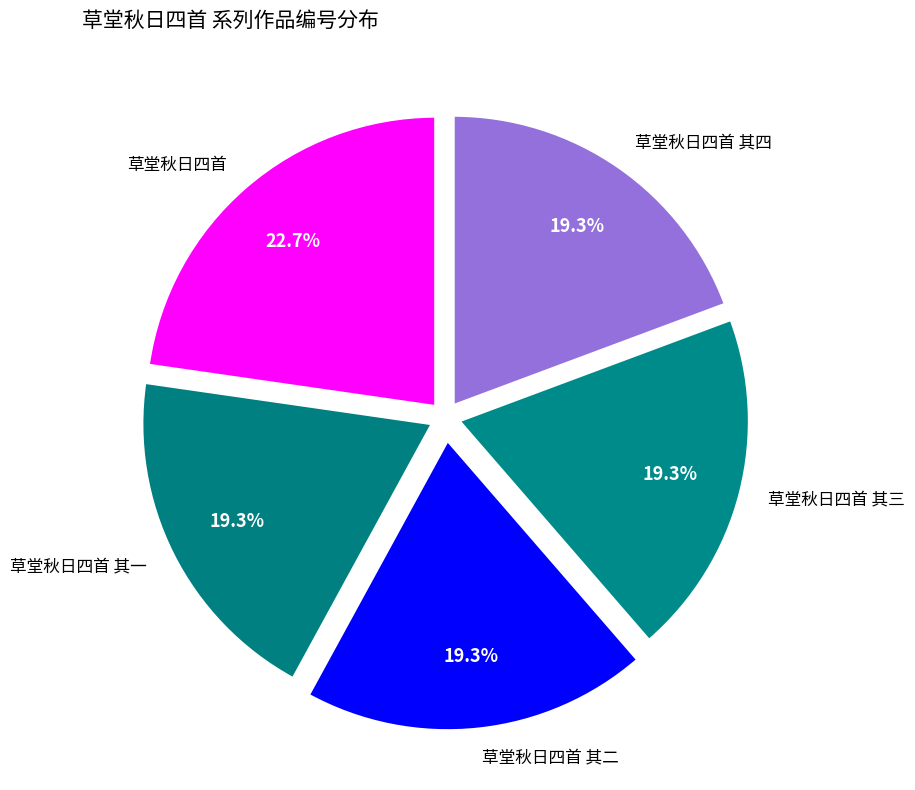

The 草堂秋日四首 其二 slice represents 19% of the pie. True or false?

True